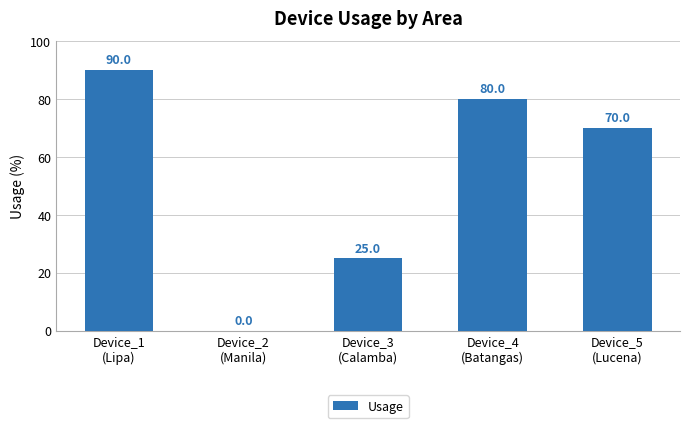

Are the bars horizontal?

No